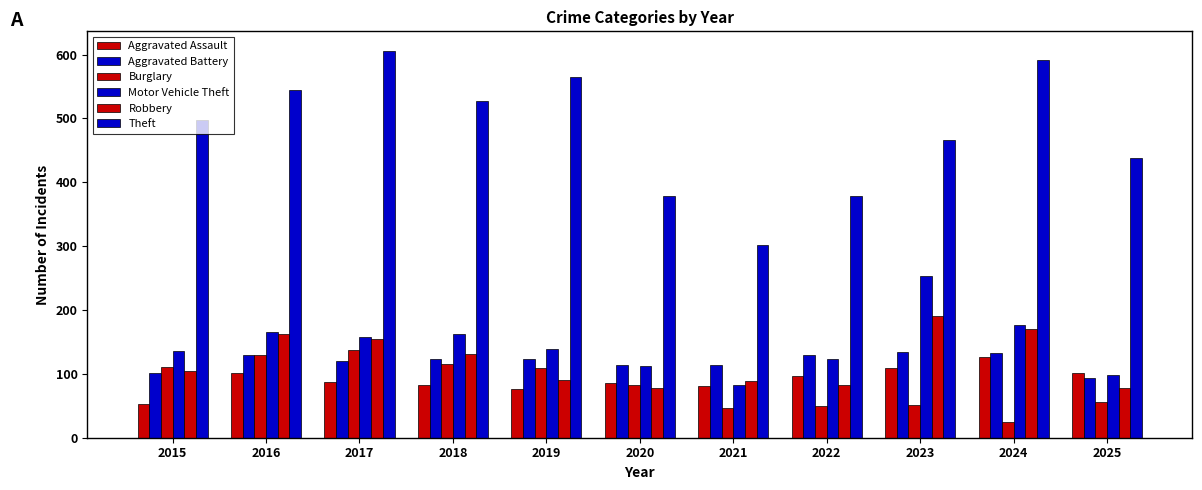

What is the difference between the second highest and minimum values in the Robbery series?

92